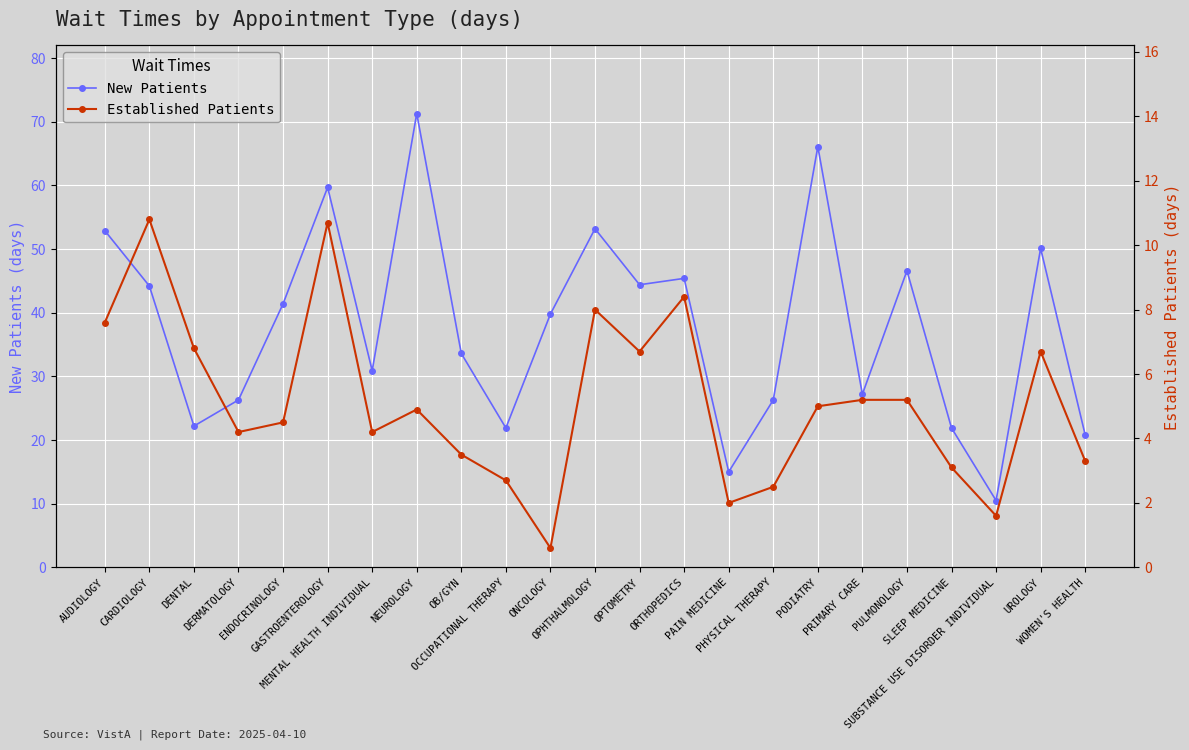

What is the value of the NewPatients point at the 5th from the left?

41.4